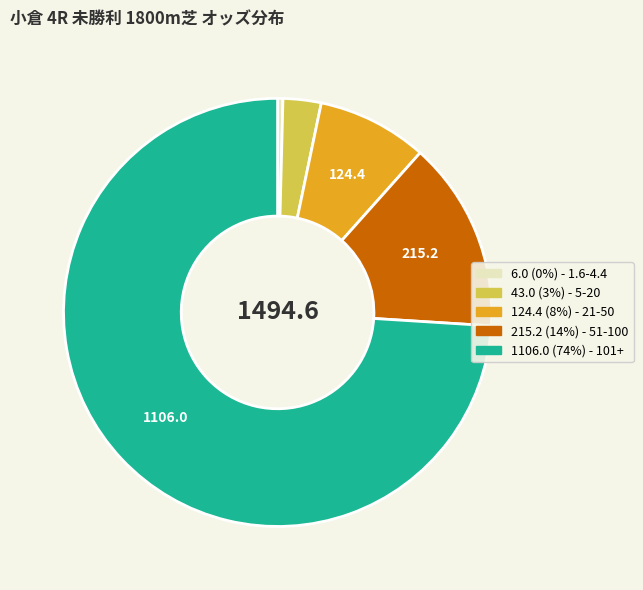

How many slices are in this pie chart?

5